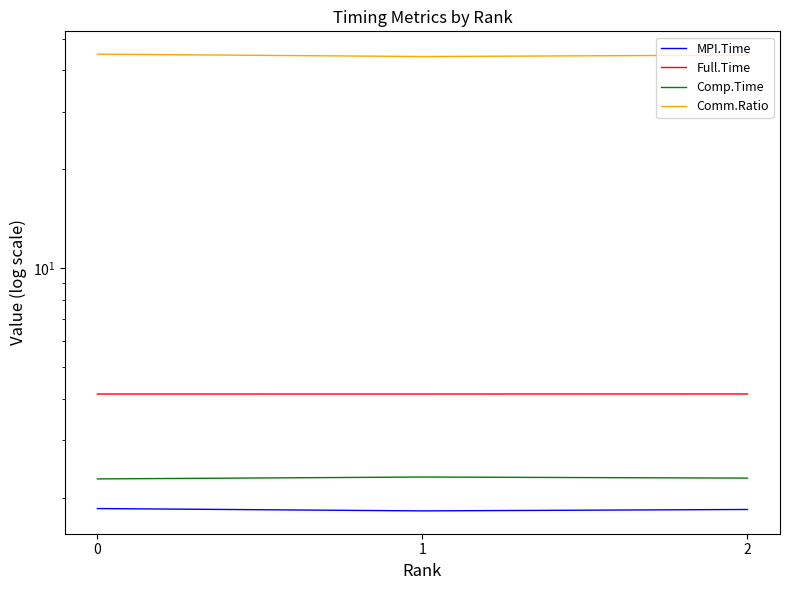

What is the value of the Full.Time point at the 1st from the left?

4.1